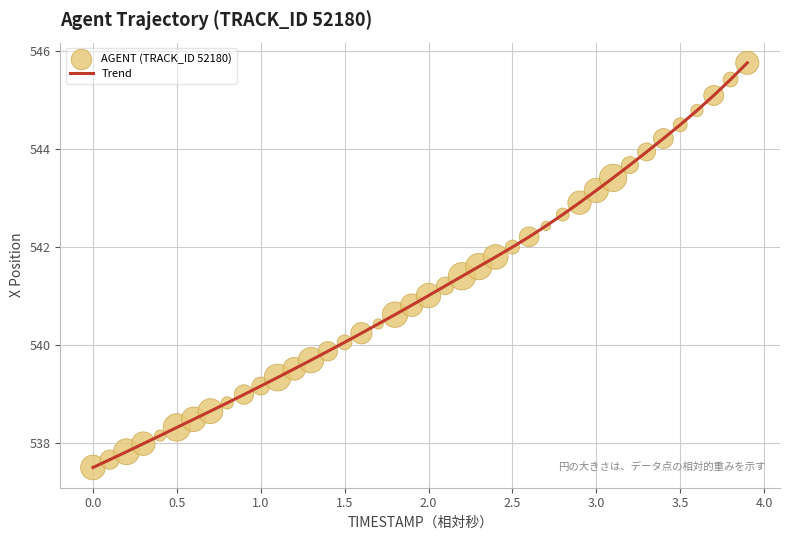

What is the smallest value displayed?

537.5